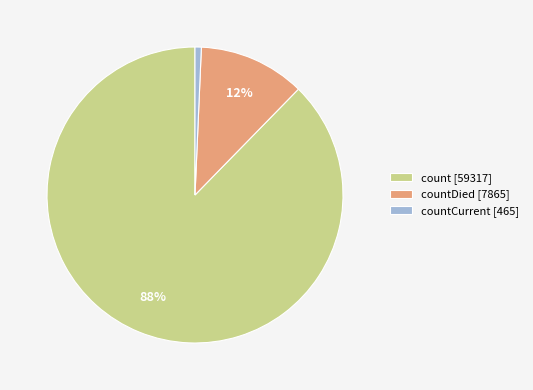

Rank the categories by value from highest to lowest.

count [59317], countDied [7865], countCurrent [465]